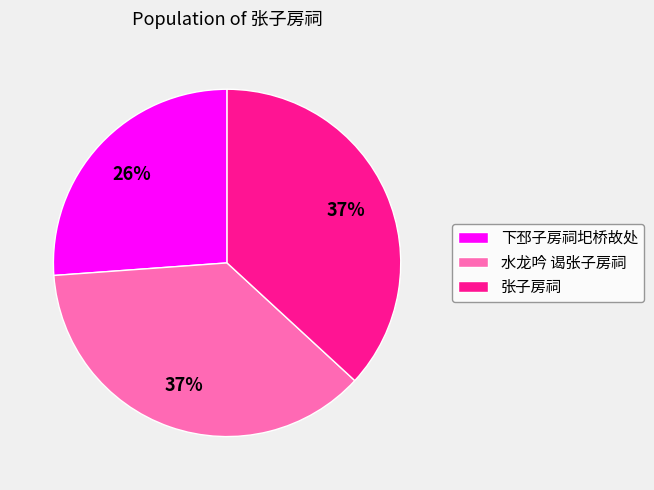

Which slice is the smallest?

下邳子房祠圯桥故处